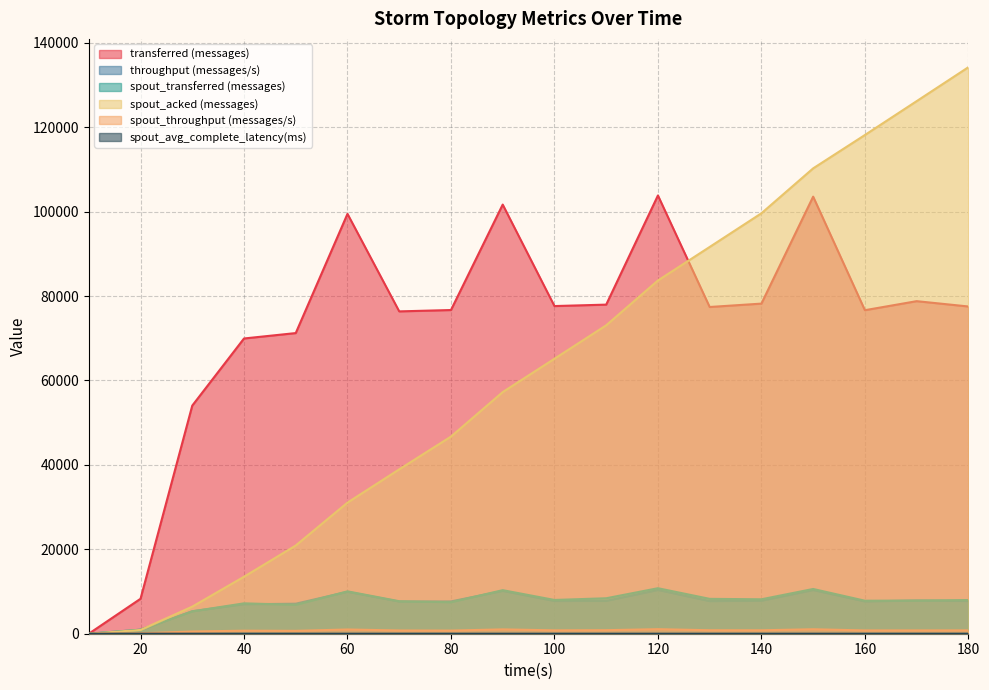

At which label does spout_transferred (messages) first exceed 7980?

60